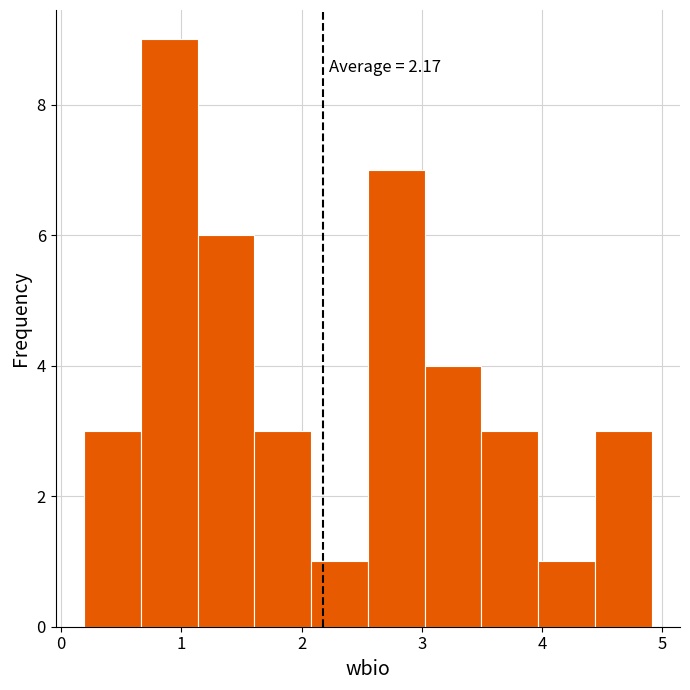

Over which range of the x-axis is the bar tallest?

0.7 to 1.1